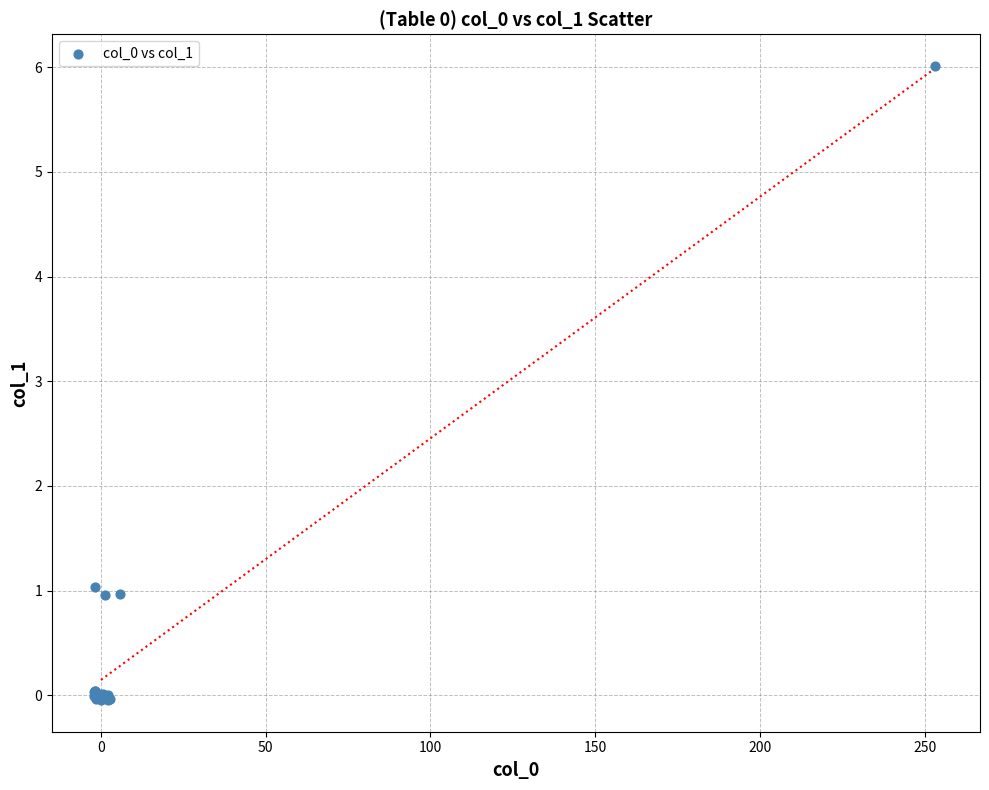

What Y value in the scatter plot is closest to 2?

1.0